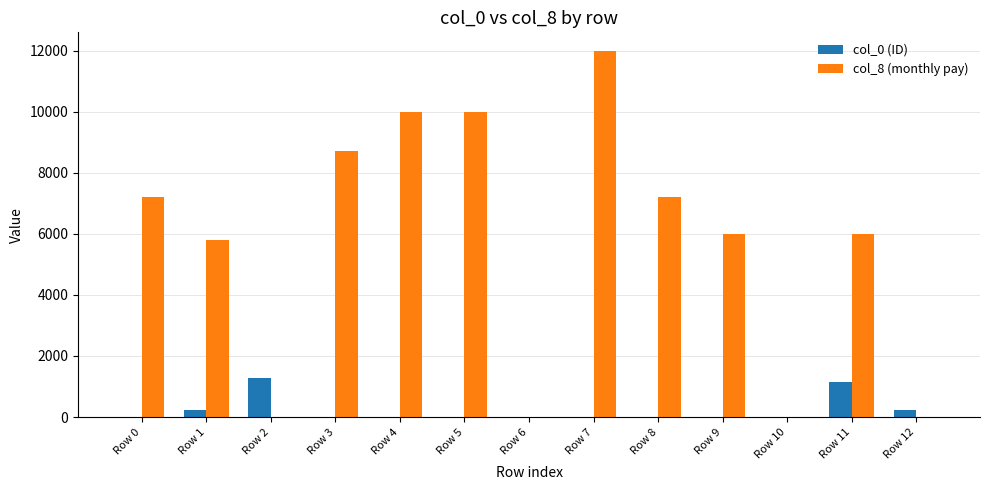

At which category is the sum across all series the highest?

Row 7